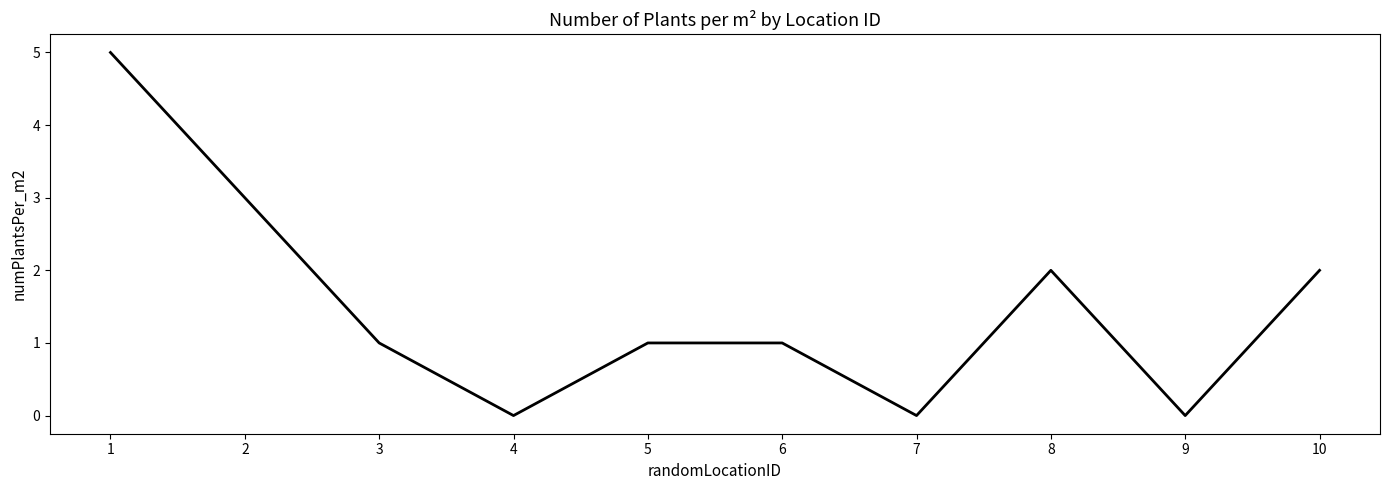

What is the difference between the maximum and minimum values?

5